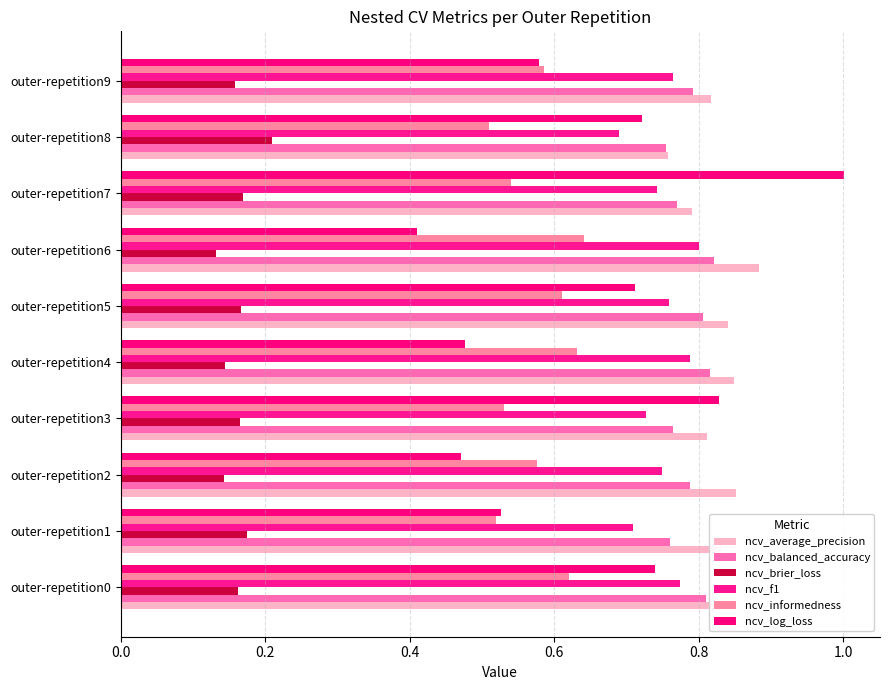

What is the value of the ncv_brier_loss bar at the 4th from the left?

0.2